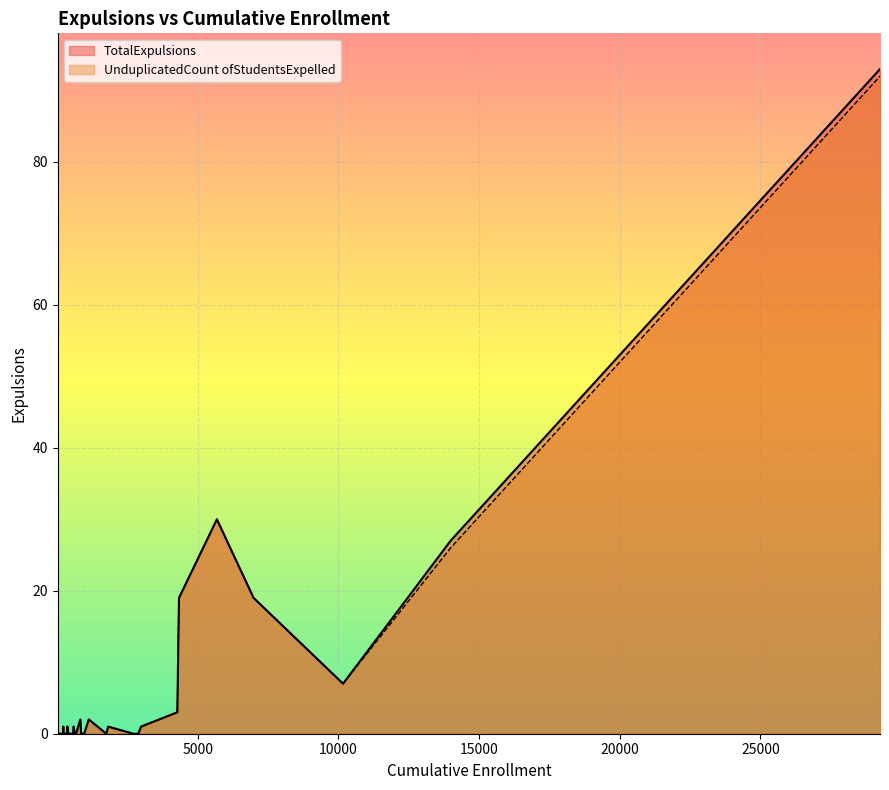

Which series has the largest total across all categories?

TotalExpulsions